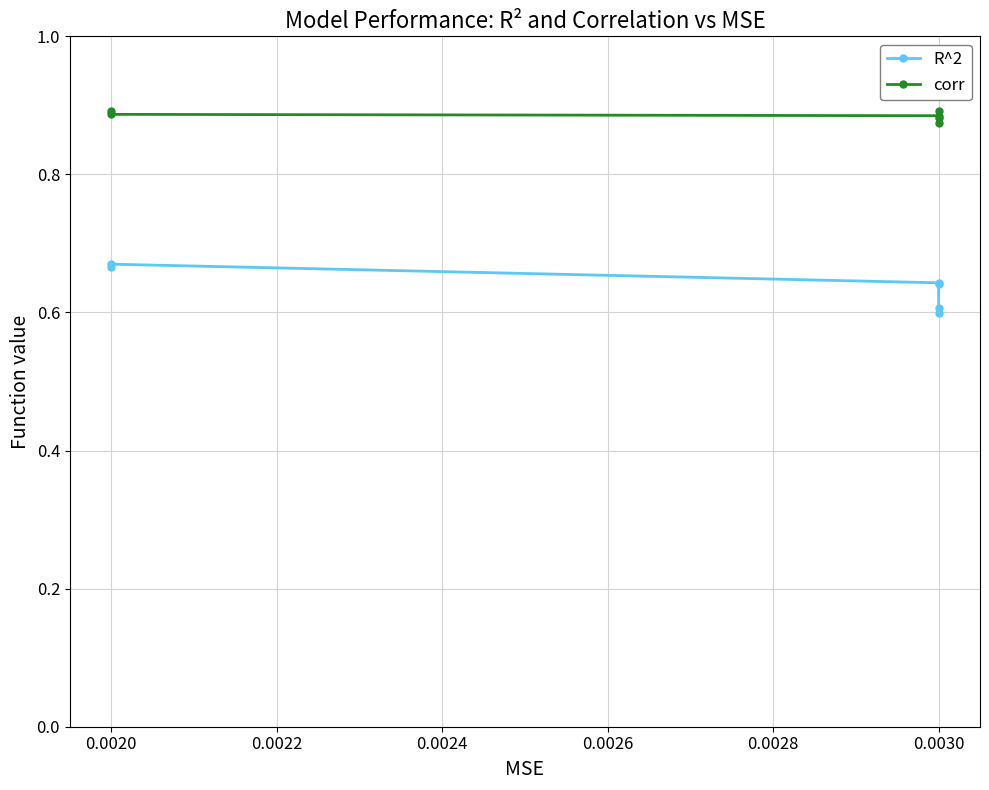

How many data points does each series have?

6